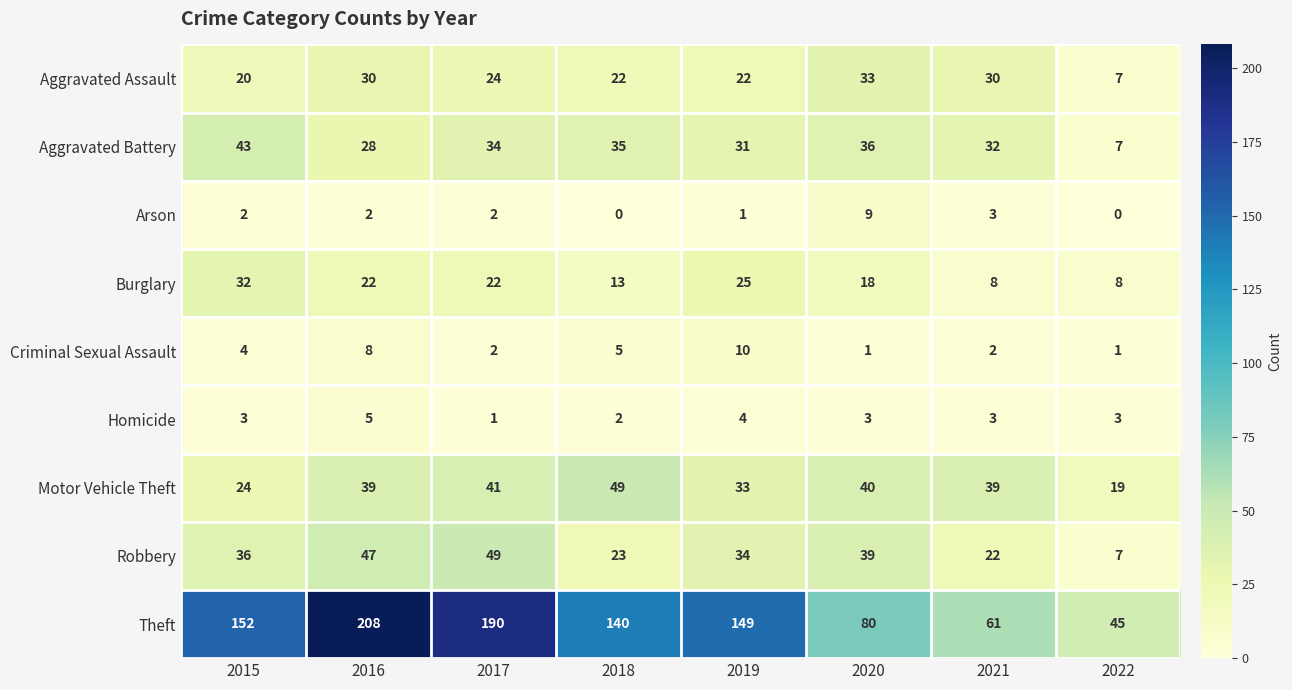

How many values in the Aggravated Battery series are below 34?

4